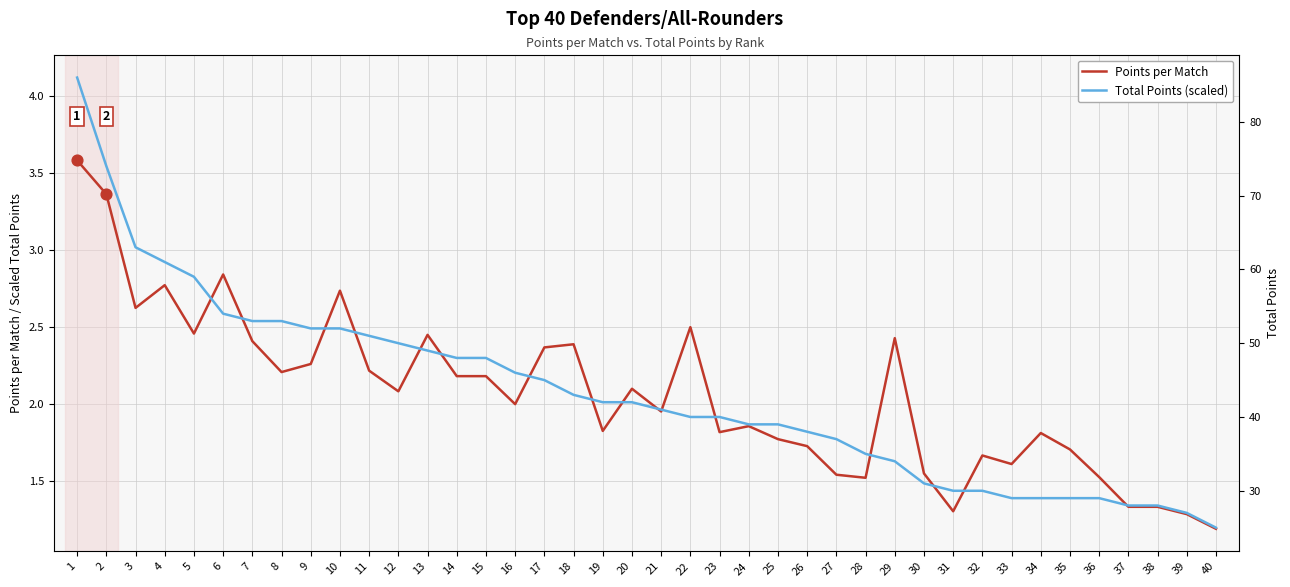

Is the value of Points per Match at 29 greater than the value of Total Points (scaled) at 32?

Yes